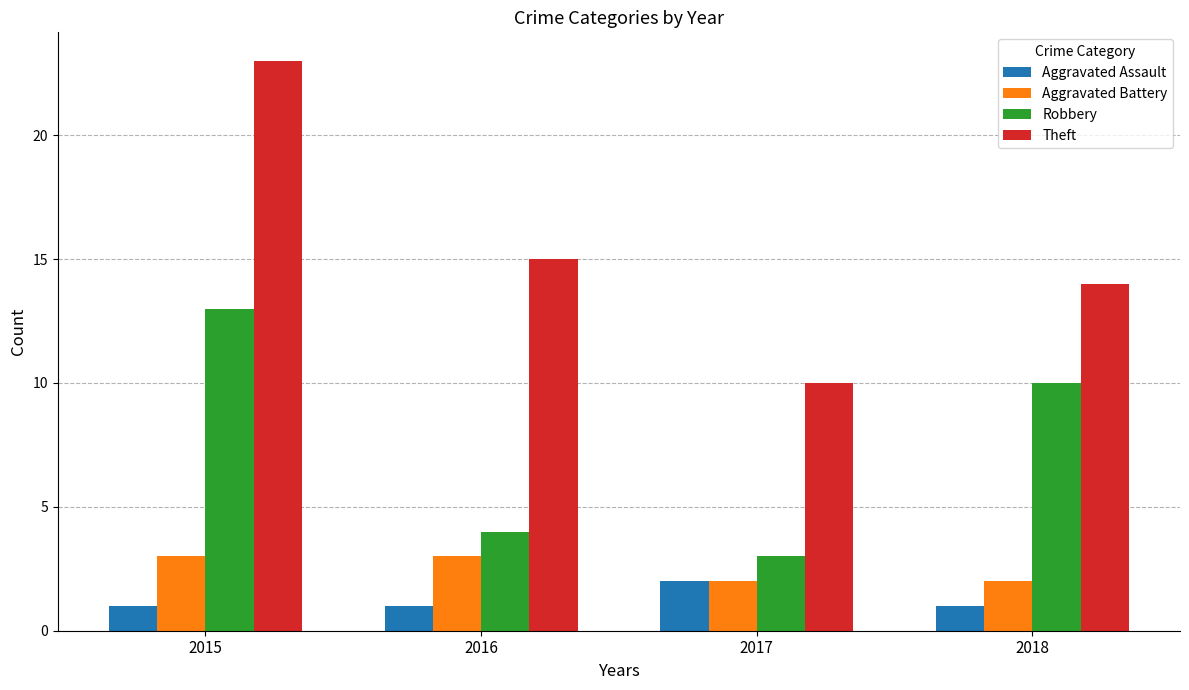

Reading right to left, transcribe all the data shown in this chart.

Aggravated Assault: 1	2	1	1
Aggravated Battery: 2	2	3	3
Robbery: 10	3	4	13
Theft: 14	10	15	23